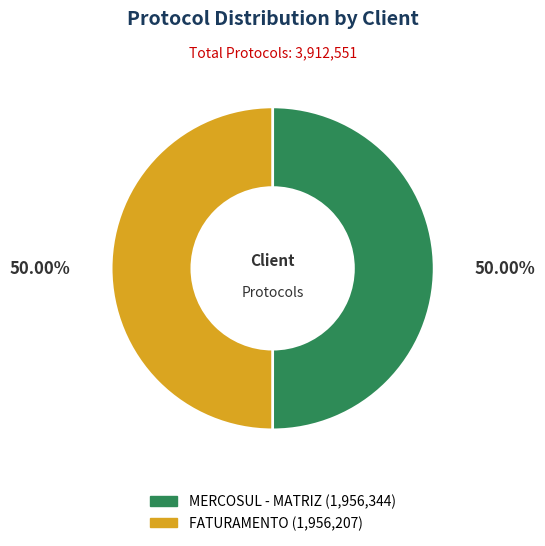

True or false: FATURAMENTO accounts for 38% of the total.

False